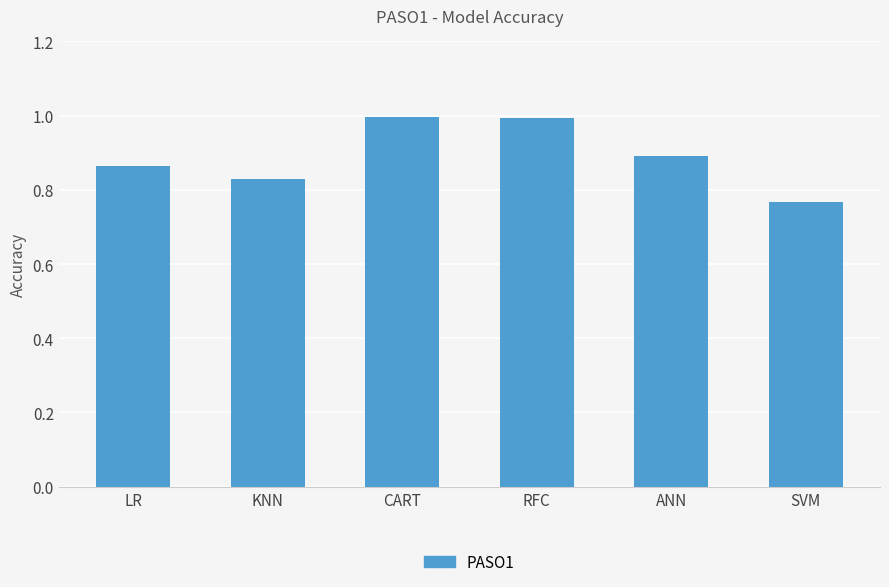

What is the sum of all values?

5.3